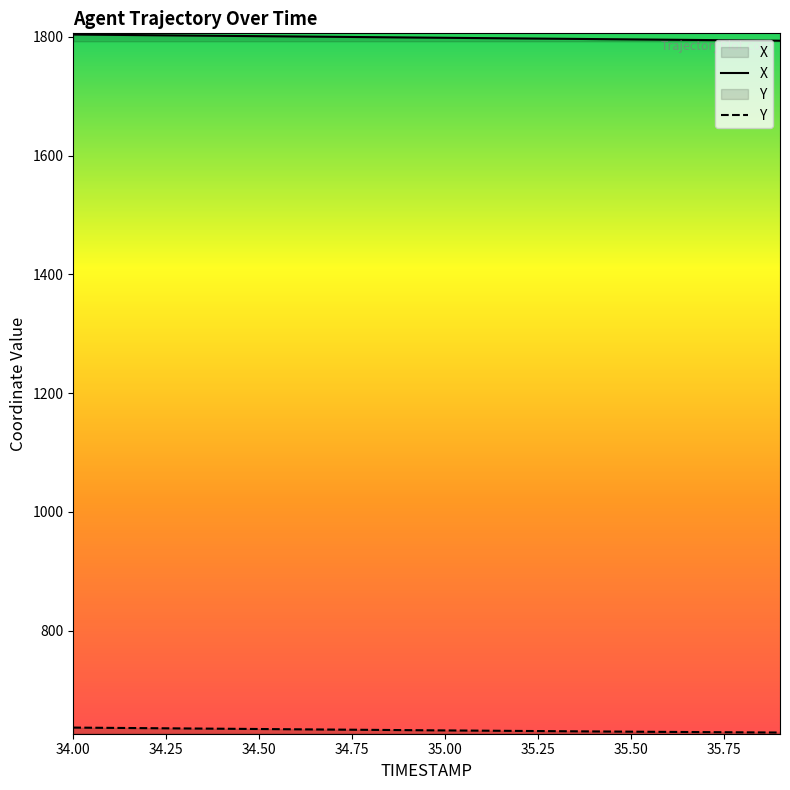

Which series has the largest total across all categories?

X